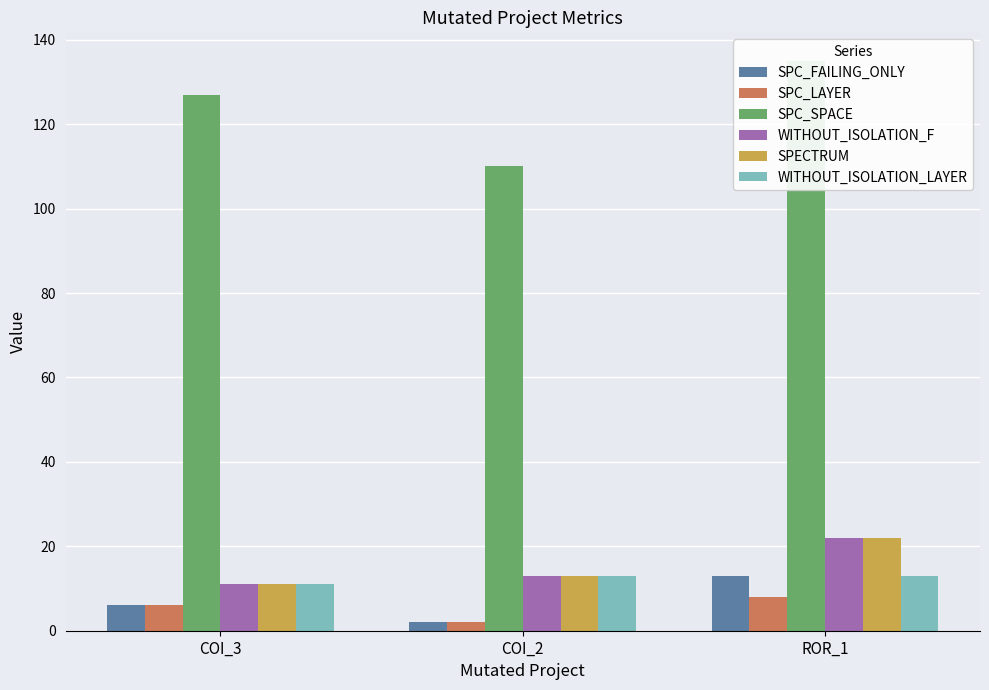

What is the total value across all series at COI_3?

172